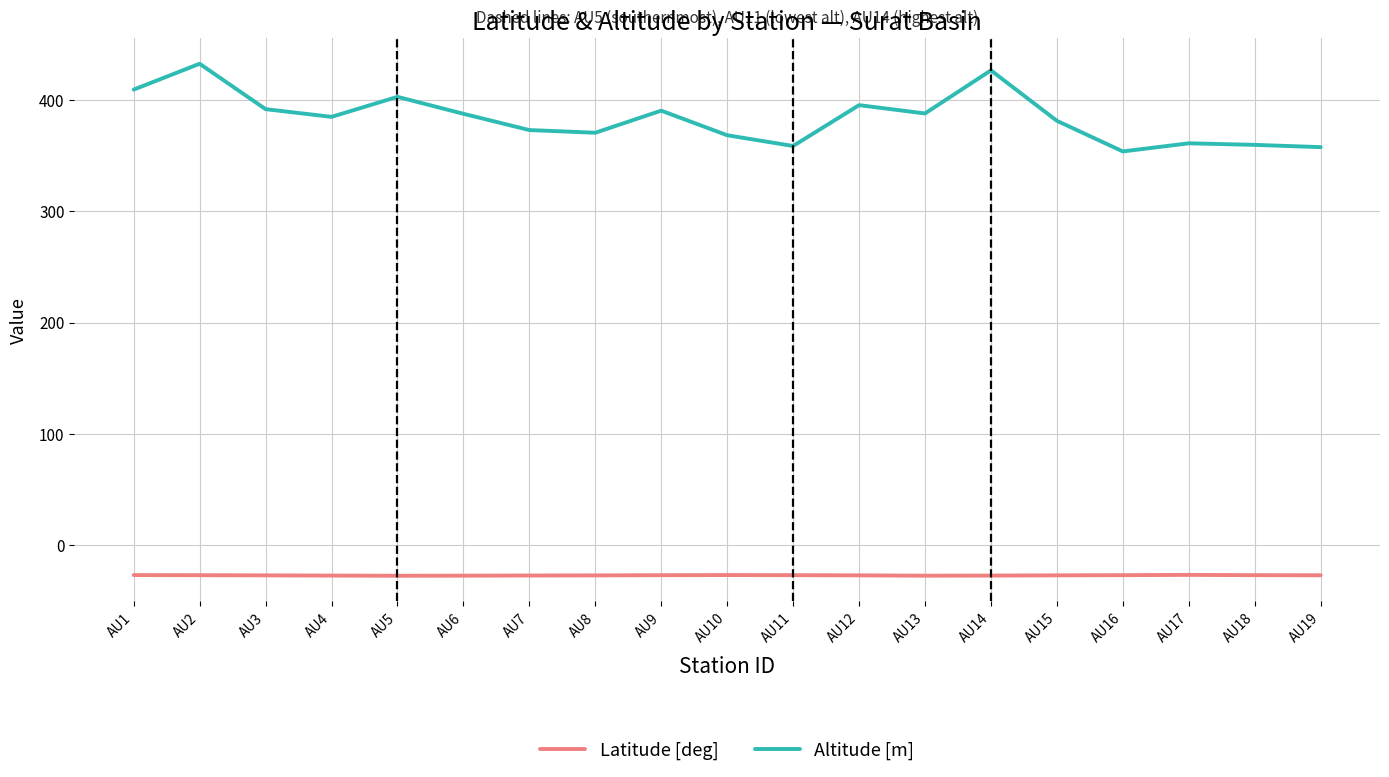

The value of Altitude [m] at AU3 is 238.9. True or false?

False